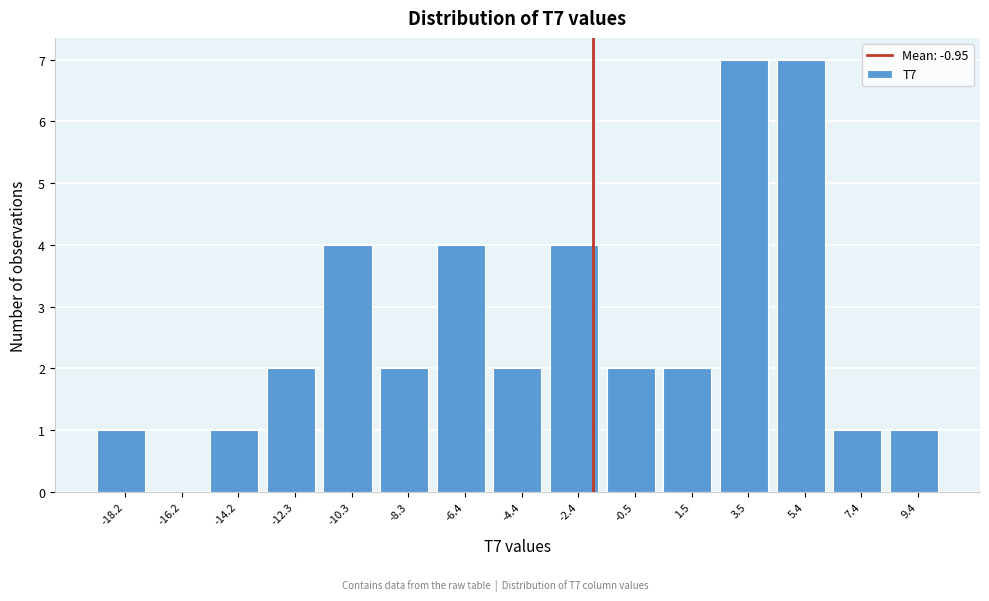

Reading left to right, extract all data points from this chart.

-18.2=1	-16.2=0	-14.2=1	-12.3=2	-10.3=4	-8.3=2	-6.4=4	-4.4=2	-2.4=4	-0.5=2	1.5=2	3.5=7	5.4=7	7.4=1	9.4=1